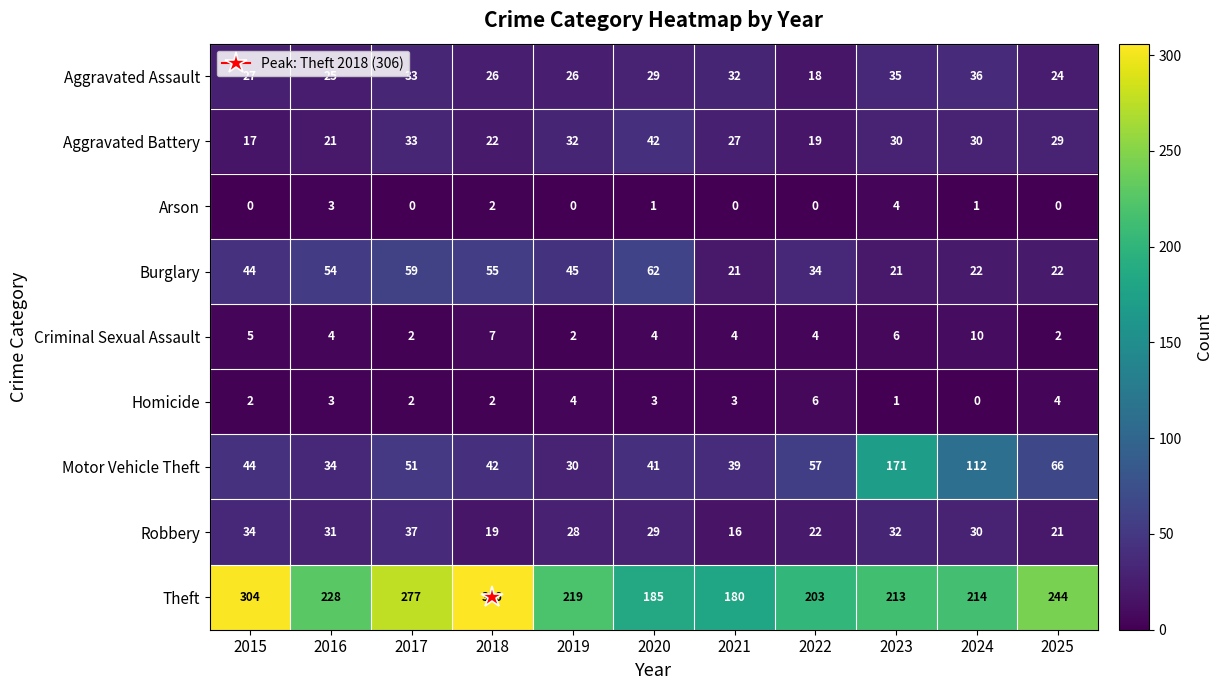

What is the average value of the Motor Vehicle Theft series?

62